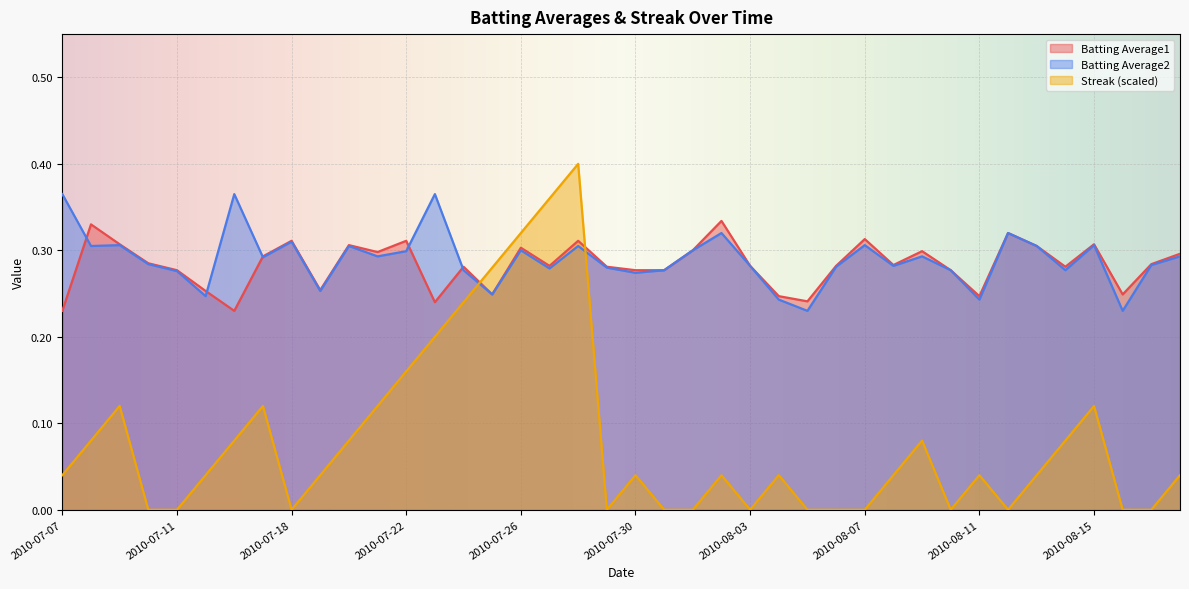

Where is the first local maximum for Batting Average2?

2010-07-09